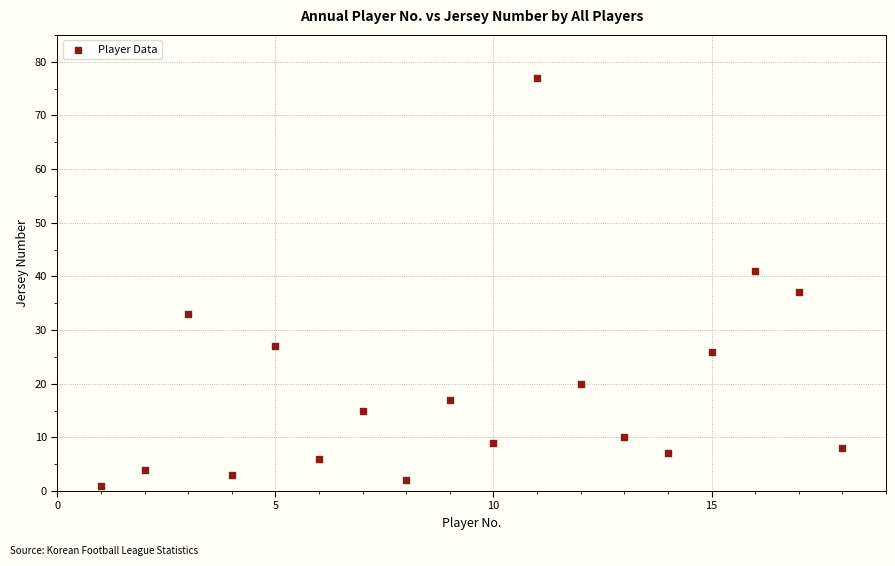

What is the range of X values (max minus min)?

17